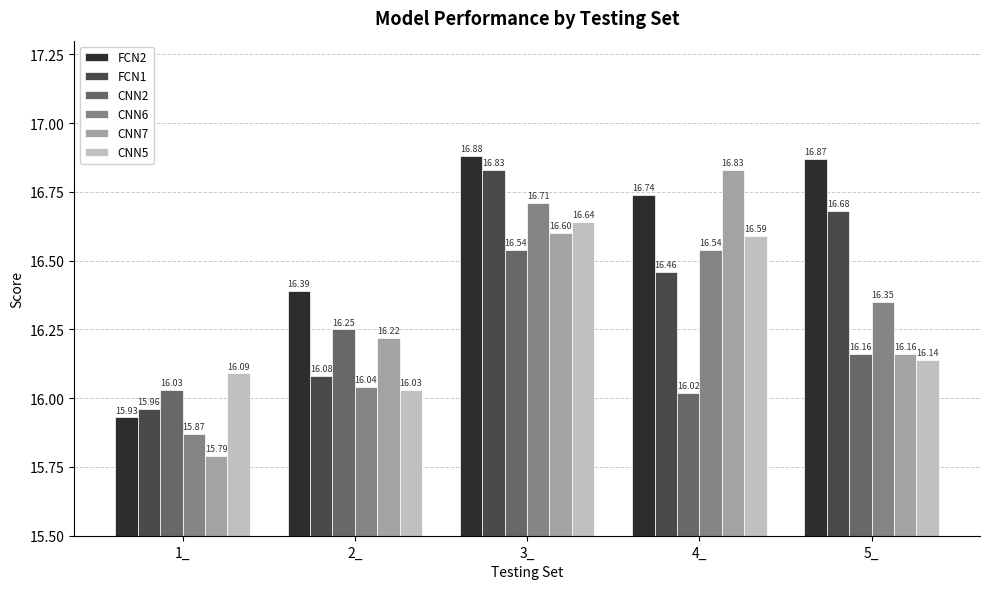

Where does the FCN2 series first go above 16?

2_